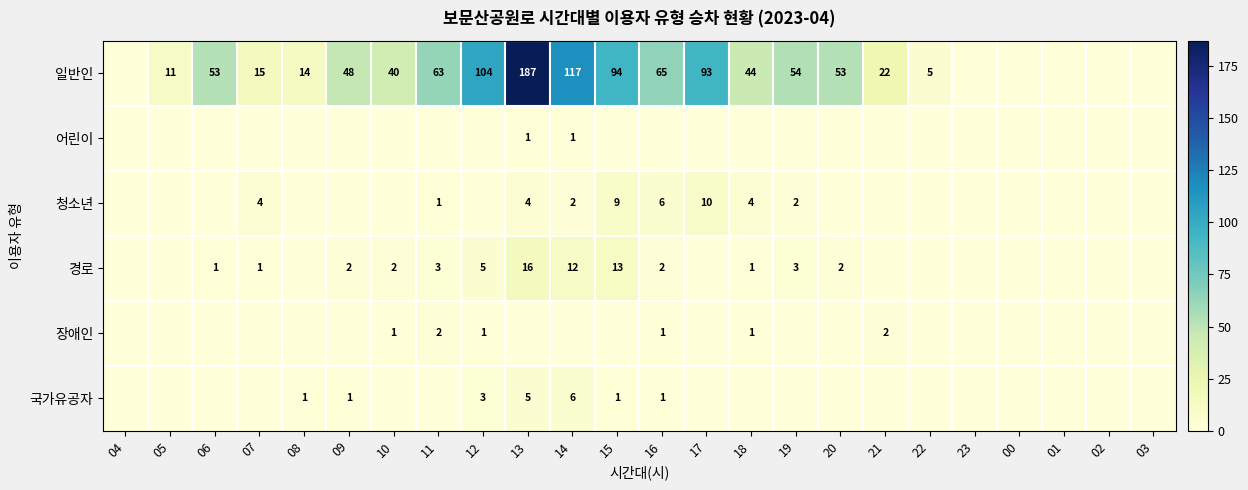

Is it true that 일반인 equals 94 at 15?

True